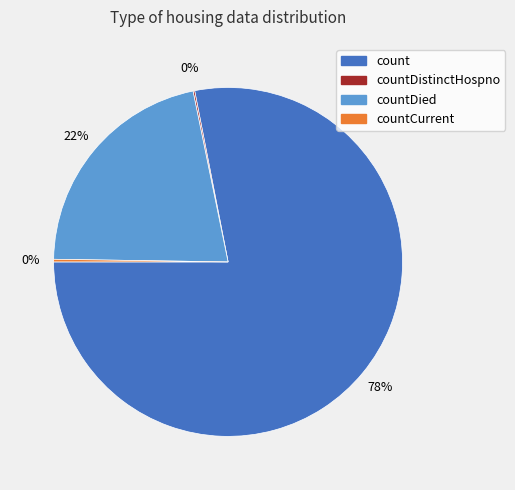

Does any single category account for the majority?

Yes